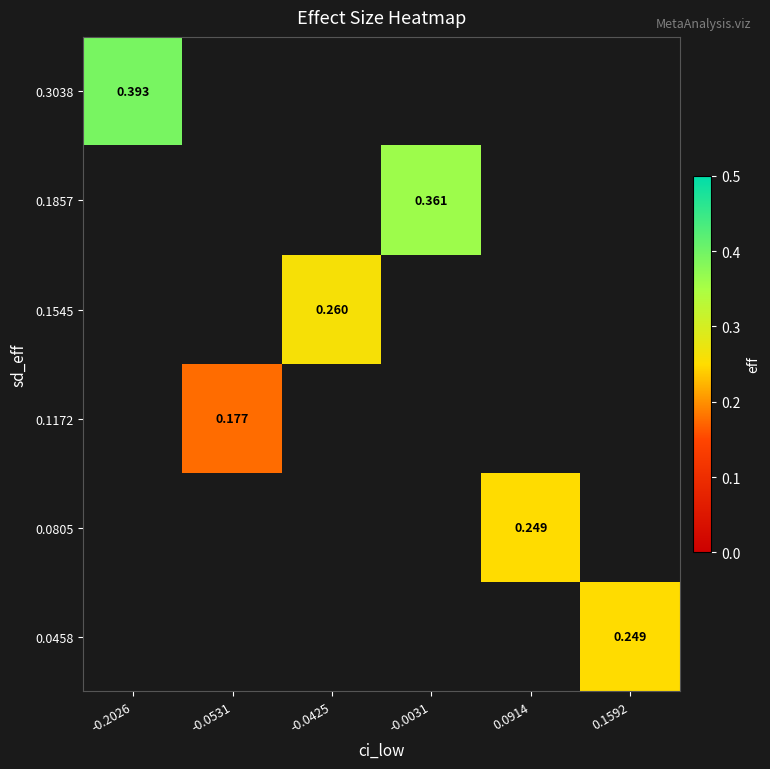

Which has a higher value, 0.0914 or 0.1592?

0.1592